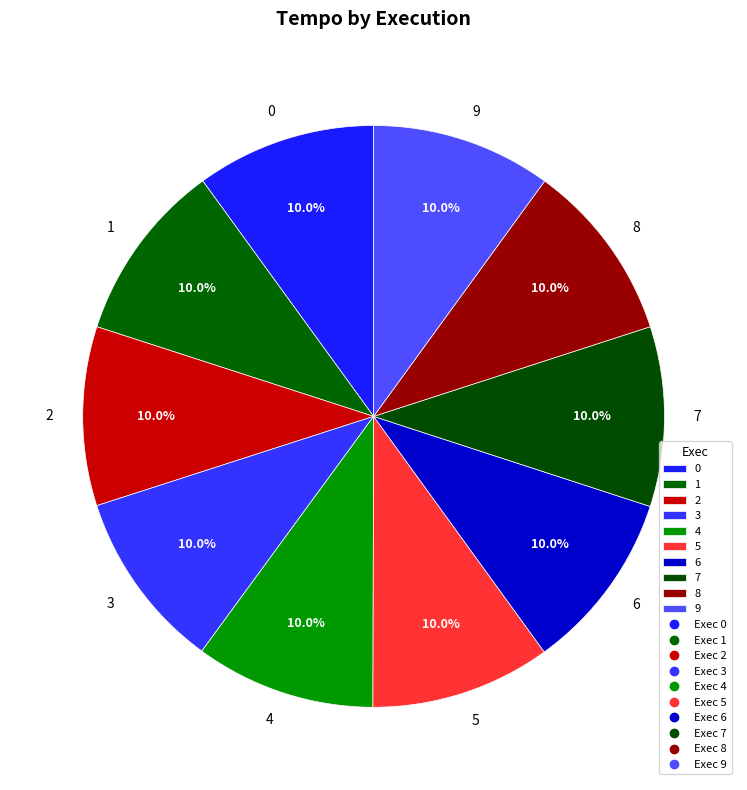

To the nearest percent, what is the average slice percentage?

10%